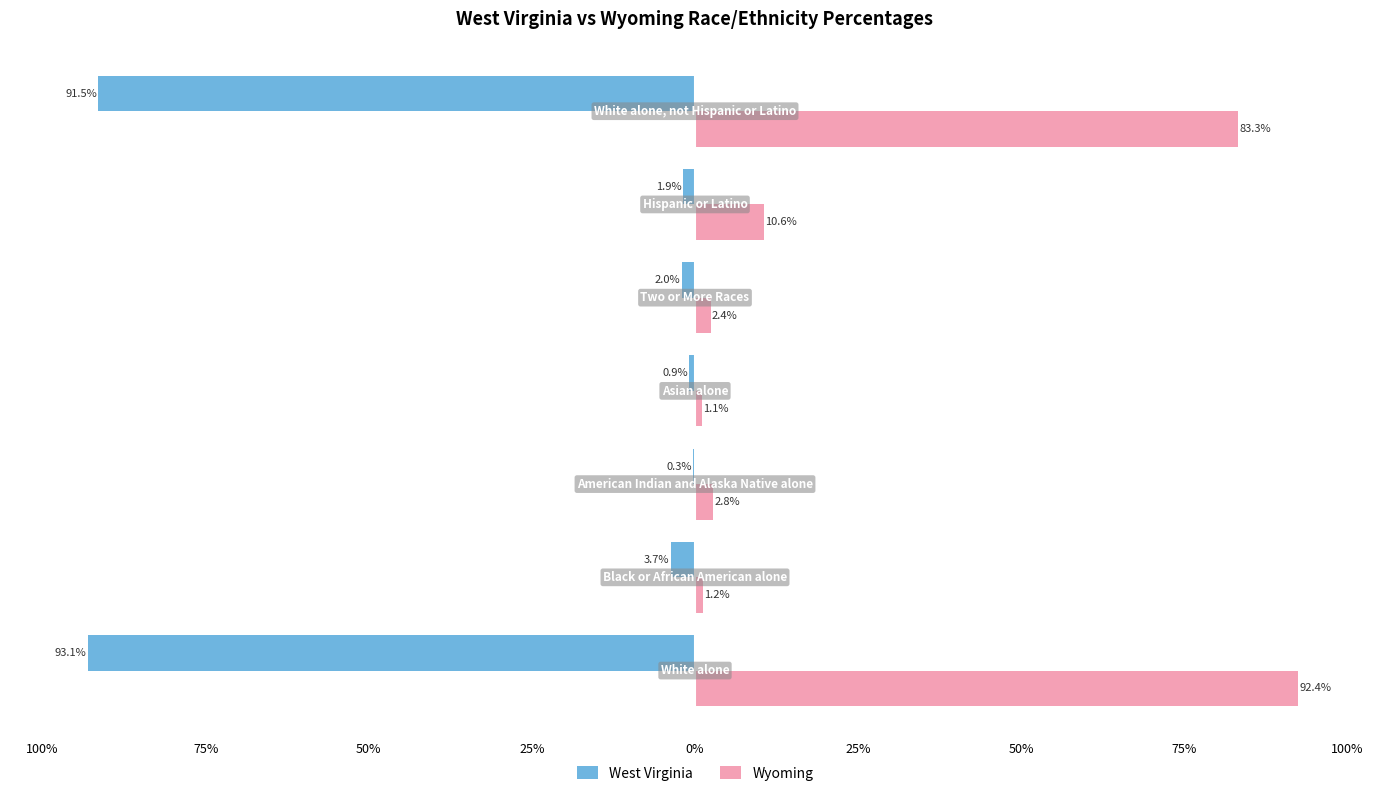

What are all the series names shown in the legend?

West Virginia, Wyoming